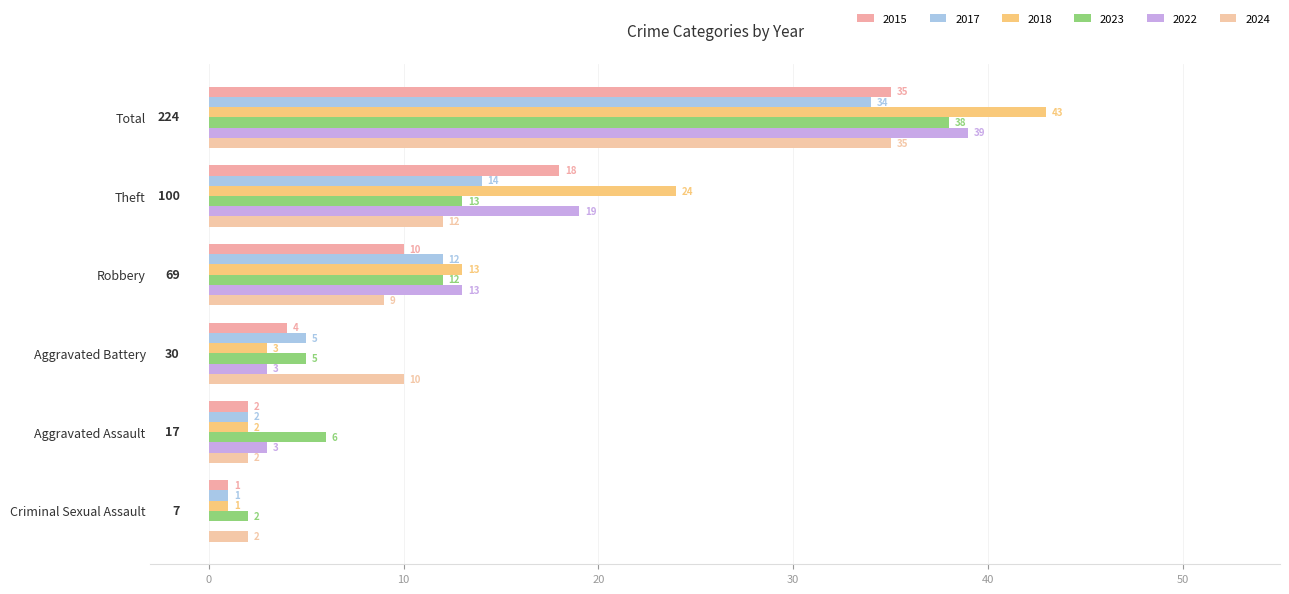

At which label does 2017 reach its minimum?

Criminal Sexual Assault